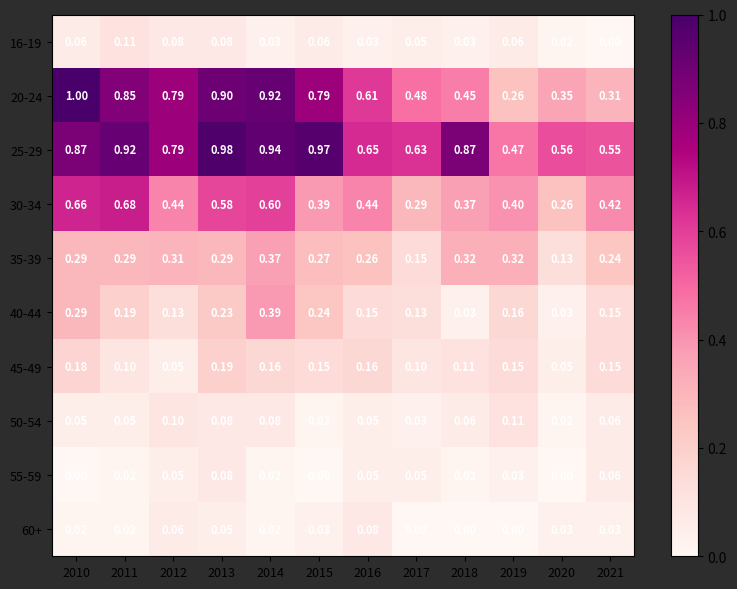

Is the value of 35-39 at 2021 greater than the value of 40-44 at 2020?

Yes